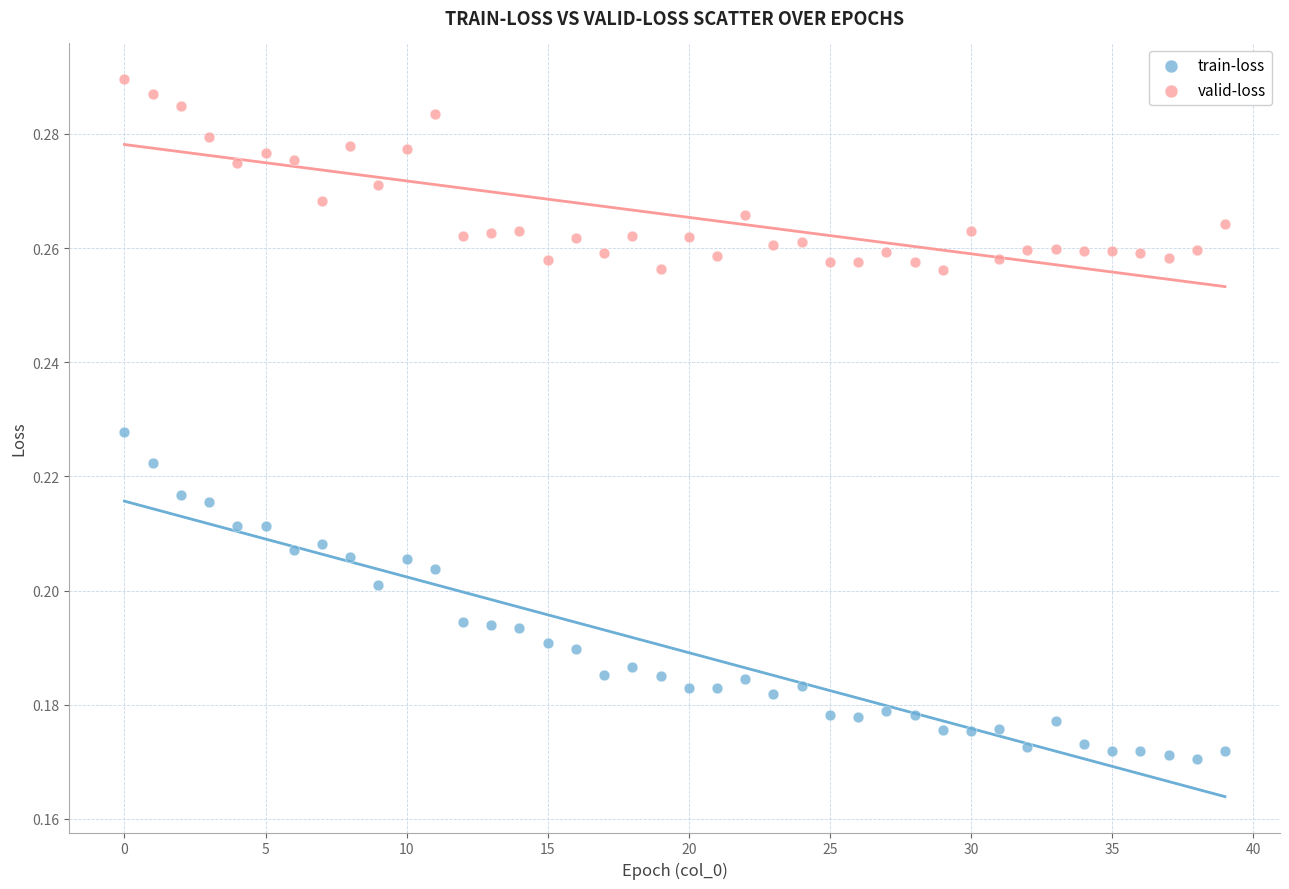

Which series has the largest Y range (max minus min)?

train-loss